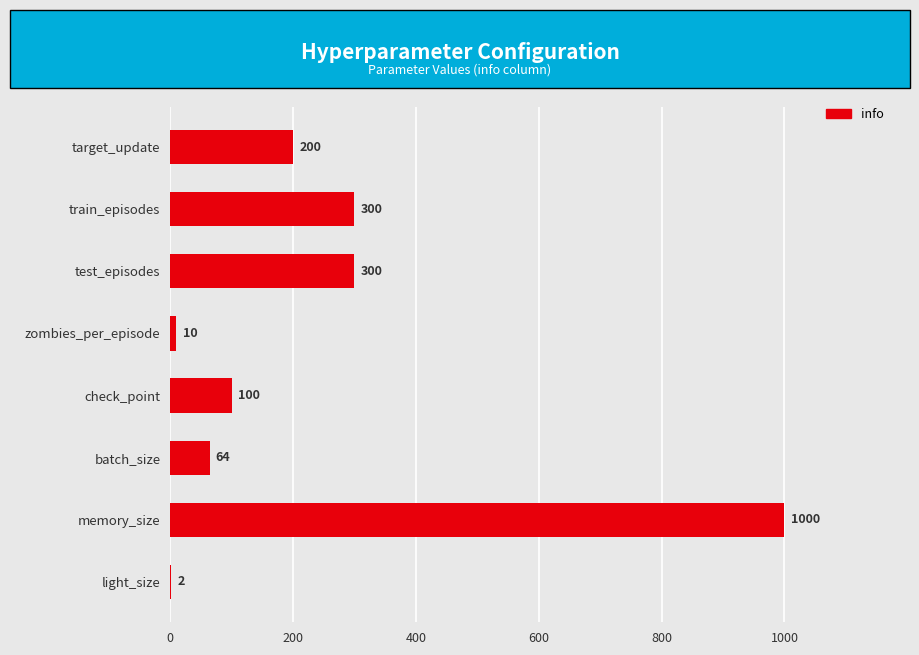

What is the approximate value at target_update, to the nearest 10?

200